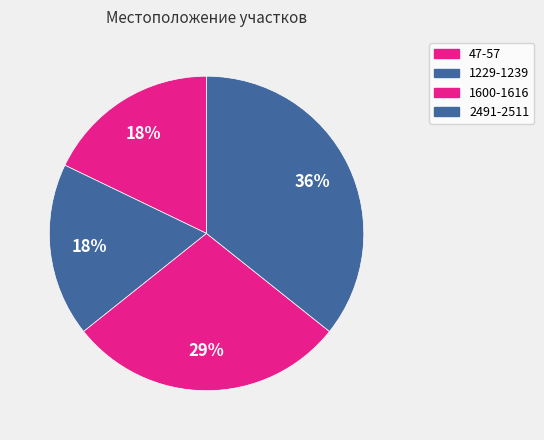

Count the number of slices in the pie.

4